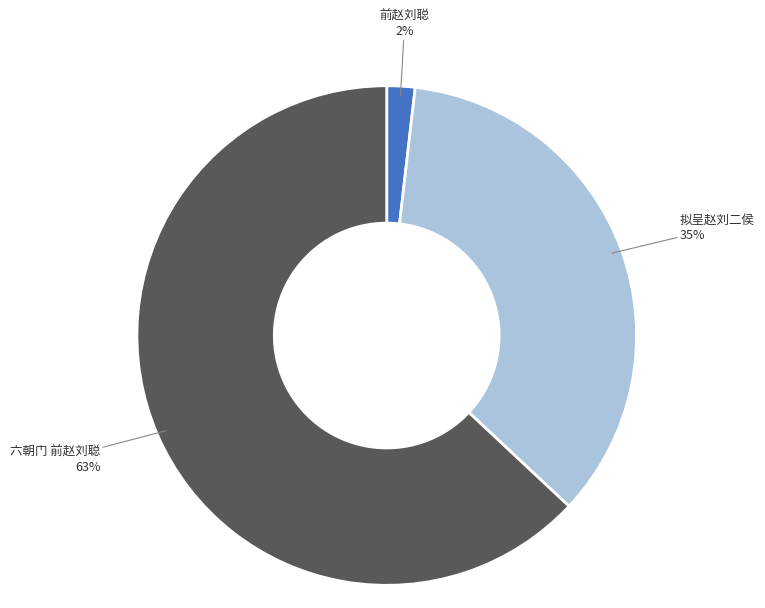

Combined, do 拟呈赵刘二侯 and 前赵刘聪 account for over 50%?

No